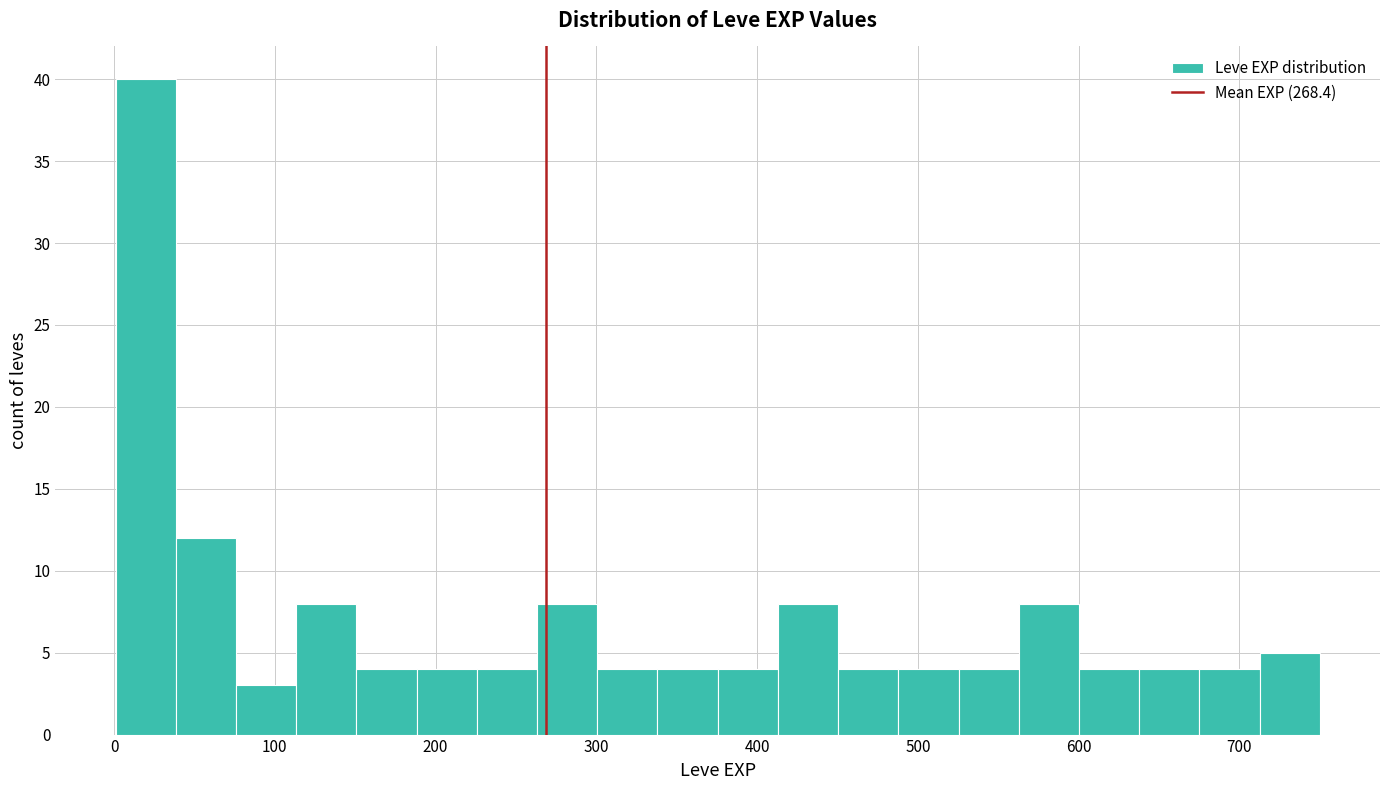

Read against the x-axis, roughly where is the centre of the tallest bar?

20